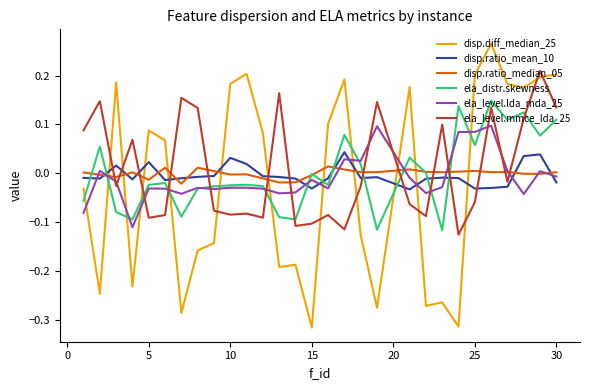

Count the number of categories in the chart.

29